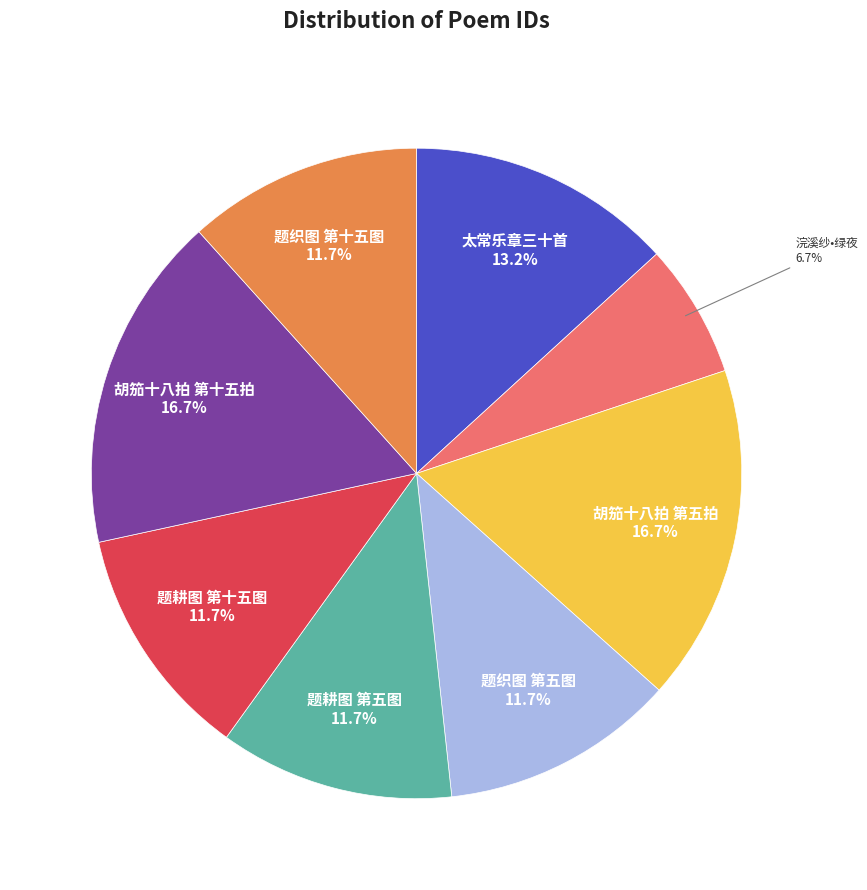

To the nearest percent, what is the difference between the largest and smallest slice percentages?

10%